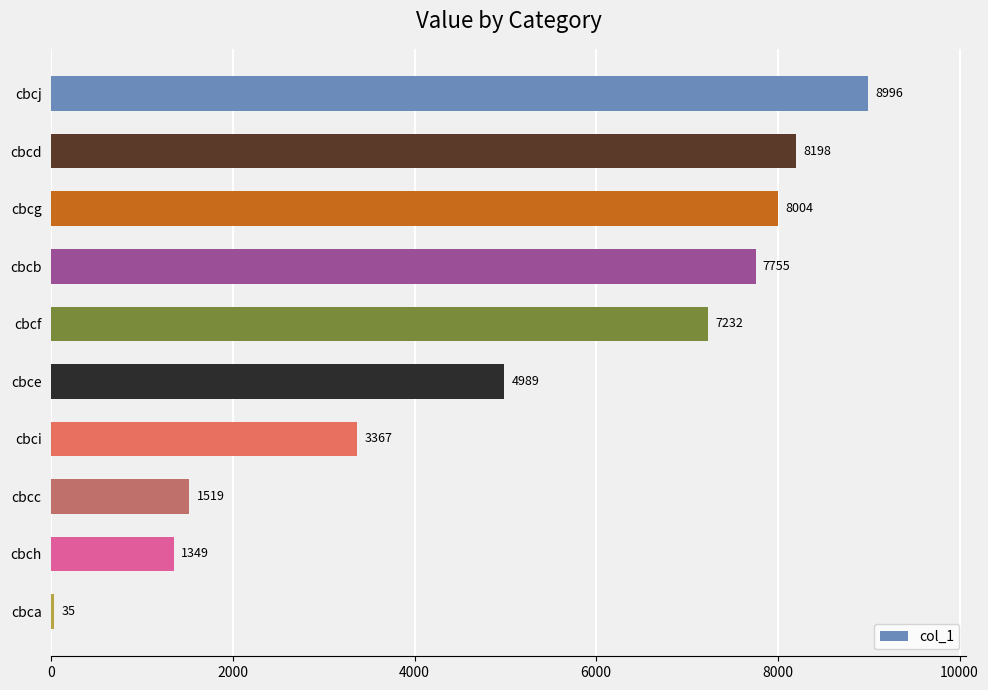

List the labels in order of value, smallest first.

cbca, cbch, cbcc, cbci, cbce, cbcf, cbcb, cbcg, cbcd, cbcj